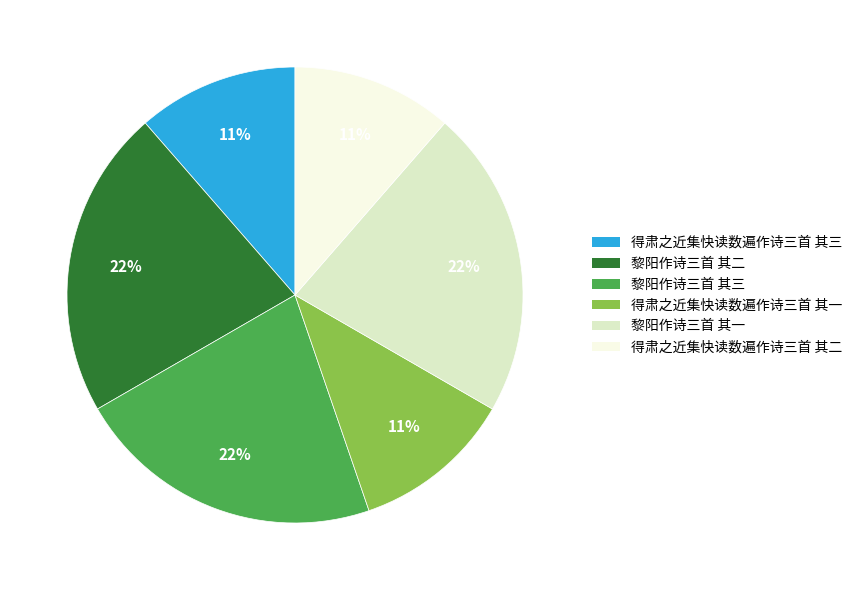

True or false: 得肃之近集快读数遍作诗三首 其三 accounts for 25% of the total.

False